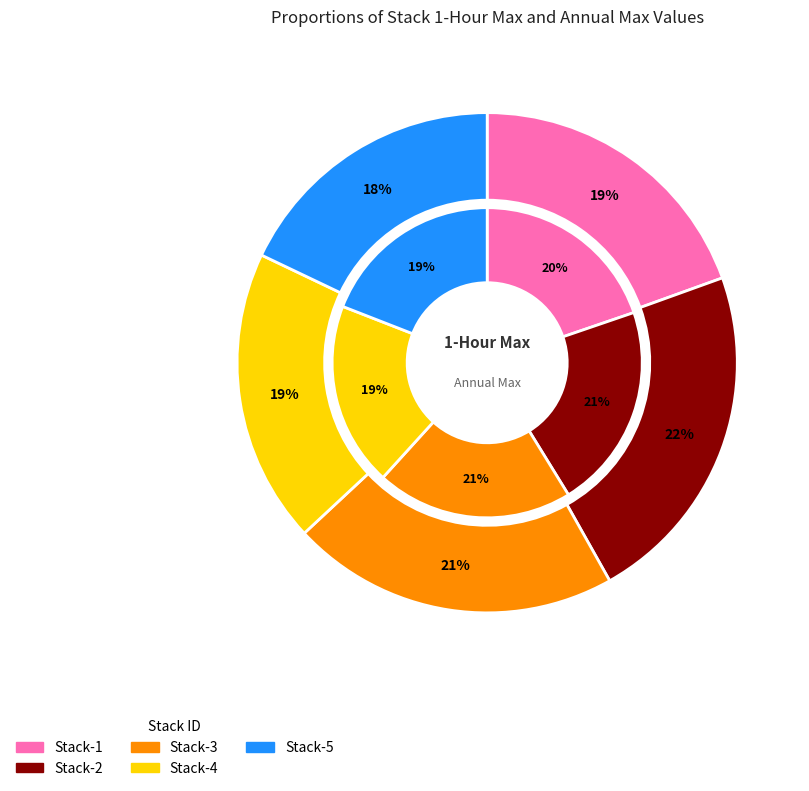

To the nearest percent, what is the difference between the Stack-1 and Stack-2 slice percentages?

3%